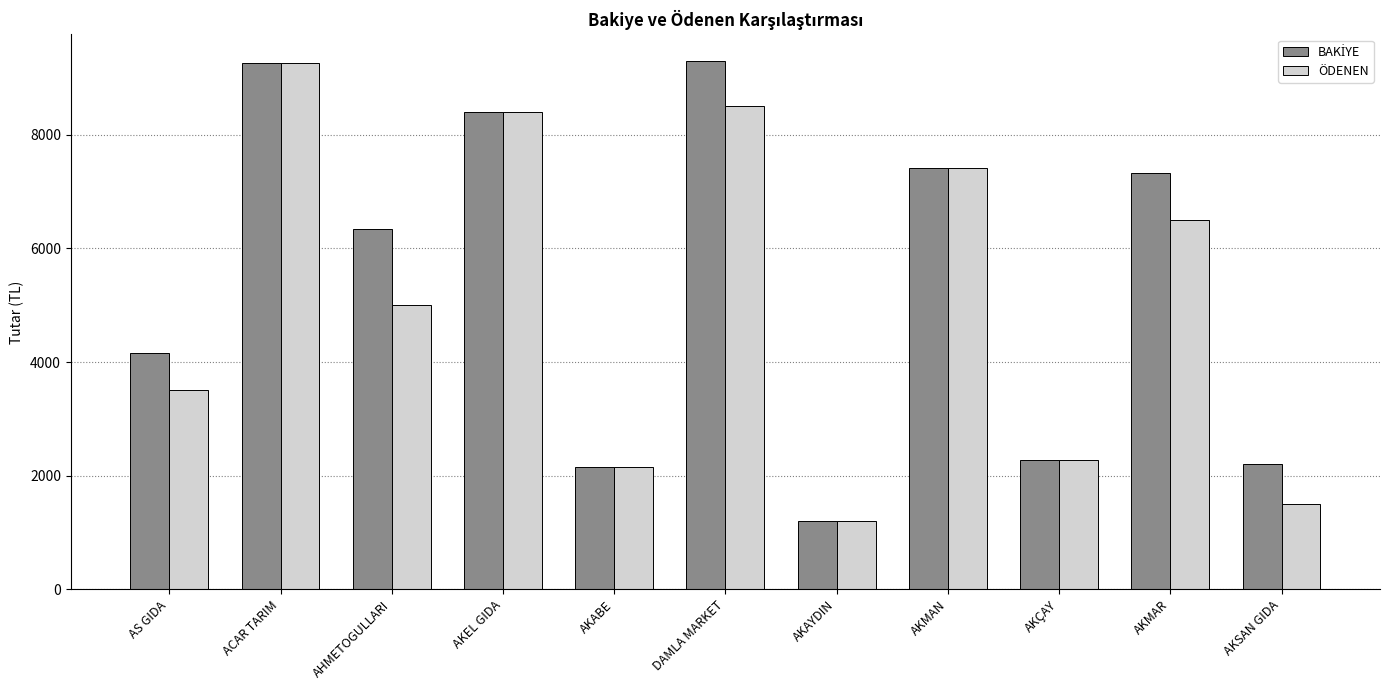

Is it true that ÖDENEN equals 1724.2 at AHMETOGULLARI?

False